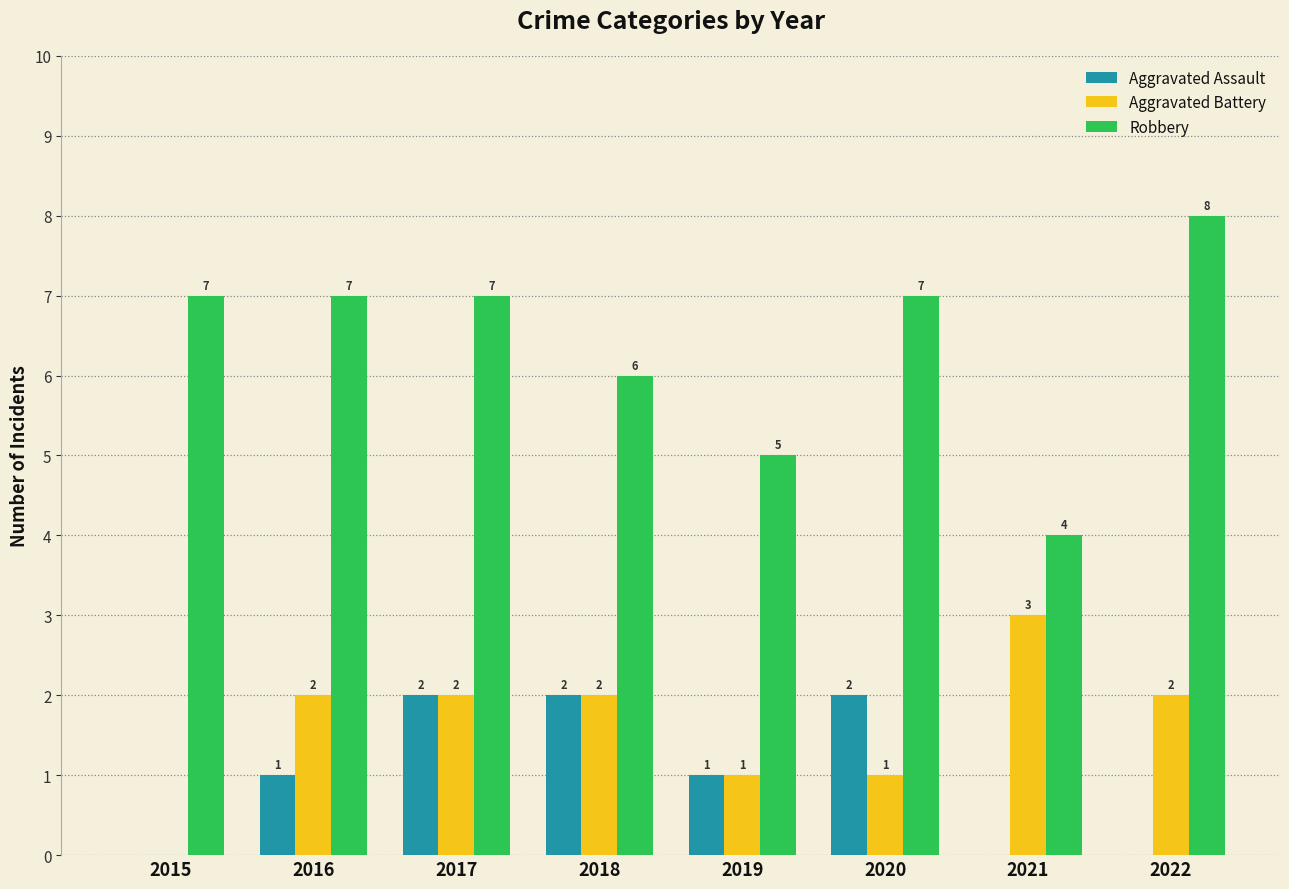

Between 2015 and 2019, which series saw the biggest shift?

Robbery